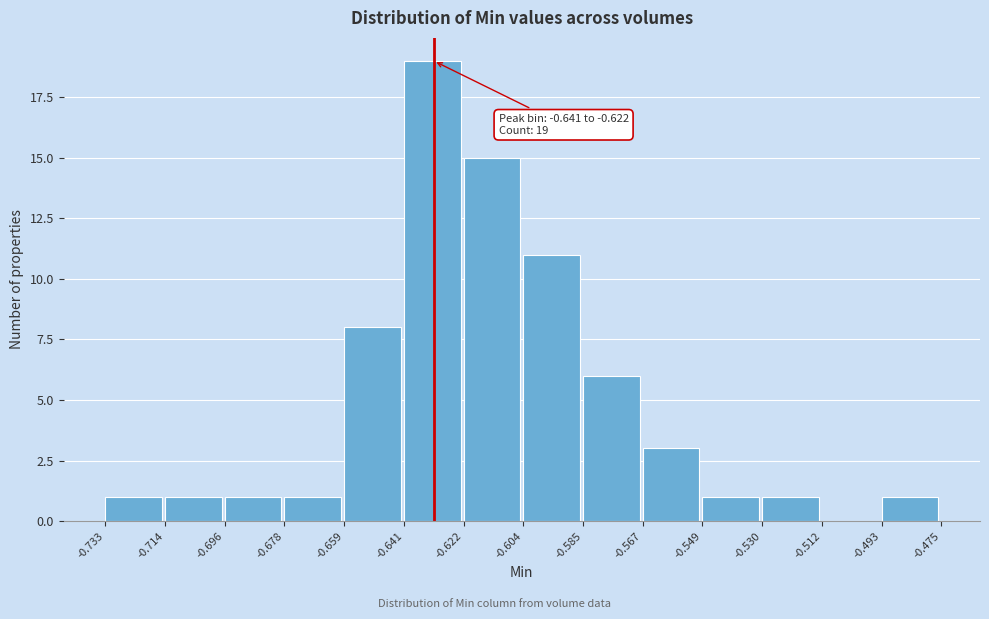

Over which range of the x-axis is the bar tallest?

-0.641 to -0.622